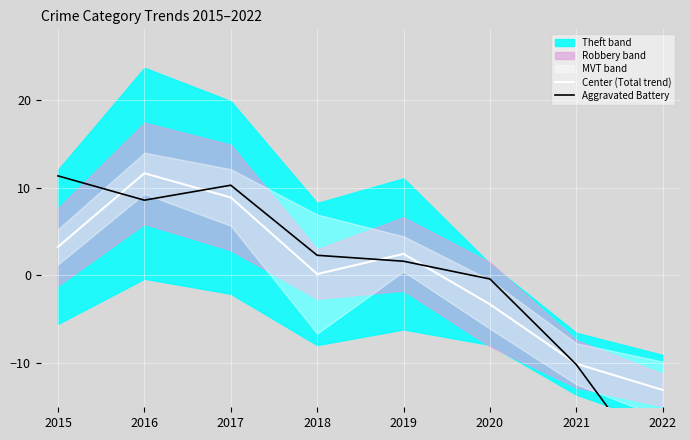

Is it true that Center (Total trend) equals 14.9 at 2017?

False